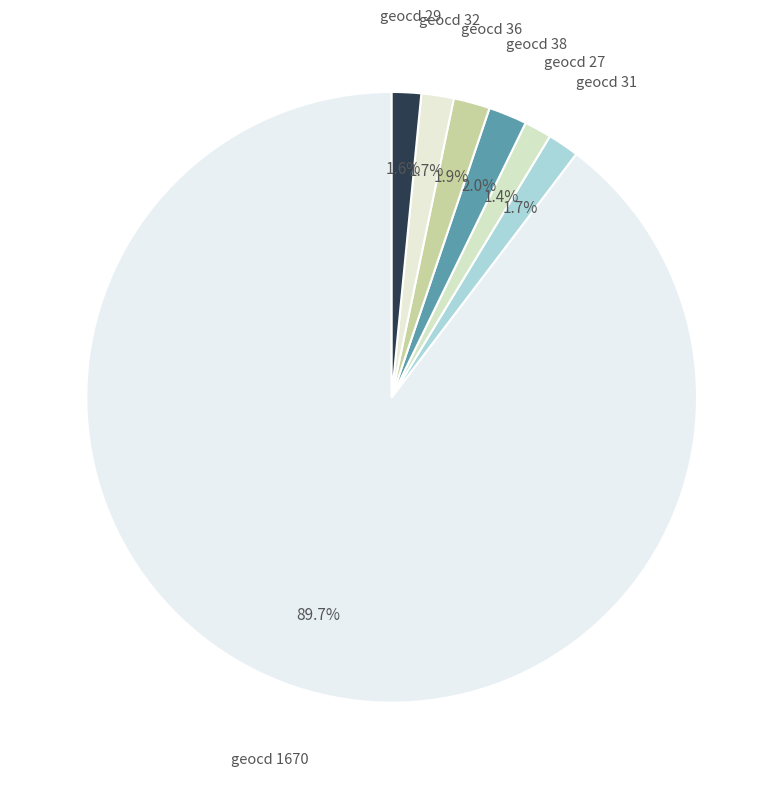

Does geocd 29 represent more than half of the total?

No